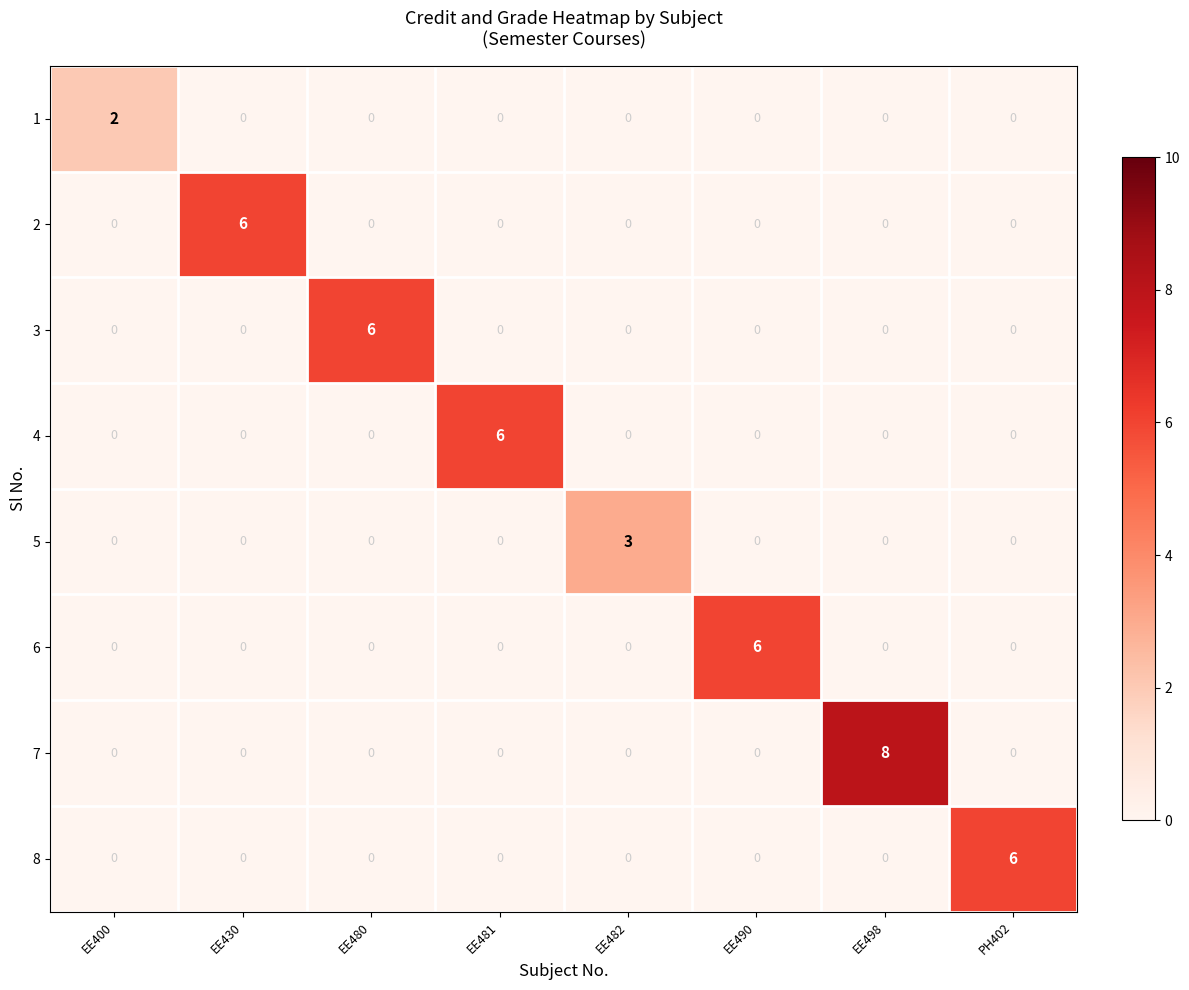

At which category is the sum across all series the highest?

EE498